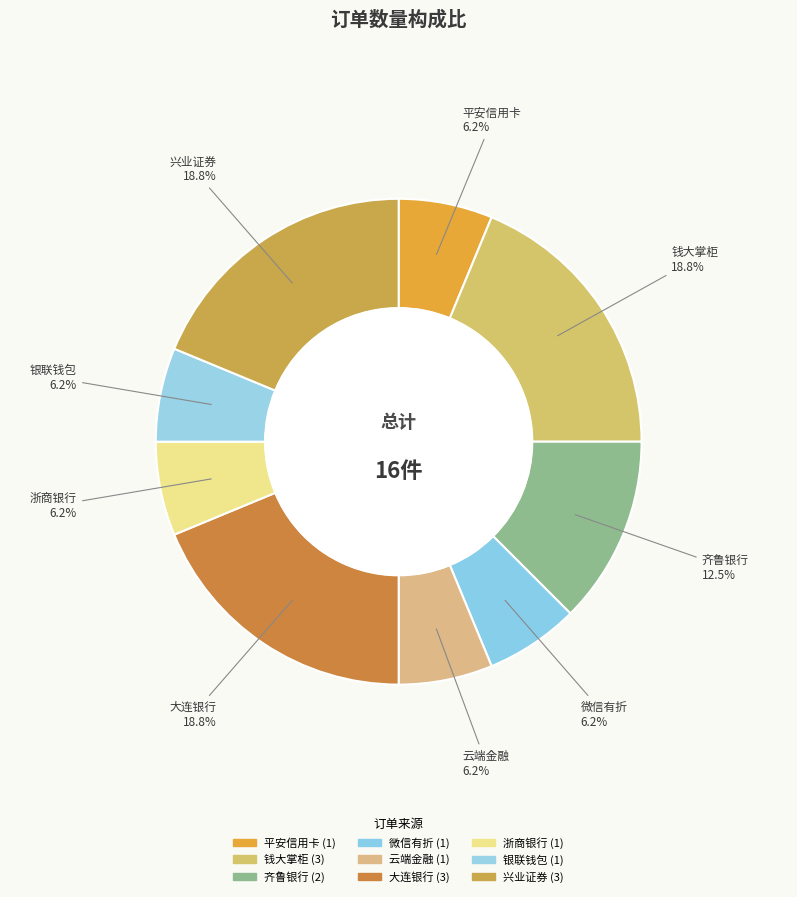

The 齐鲁银行 slice represents 1% of the pie. True or false?

False